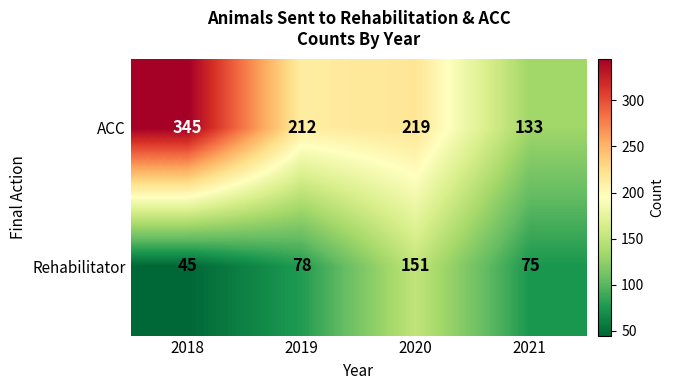

How many values in the ACC series are below 219?

2